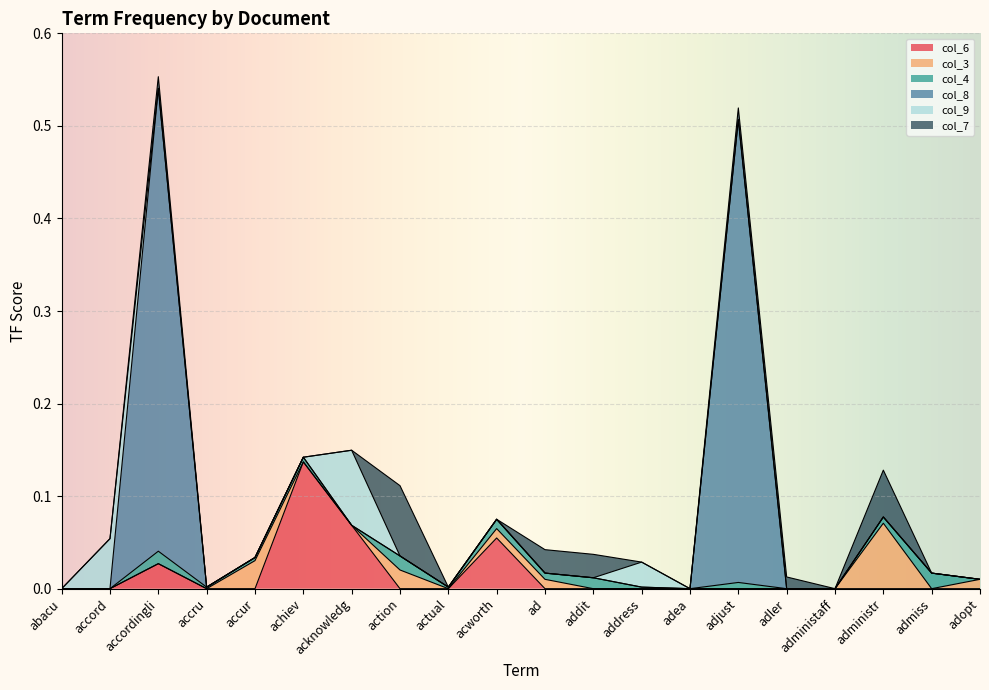

How many data points does each series have?

20